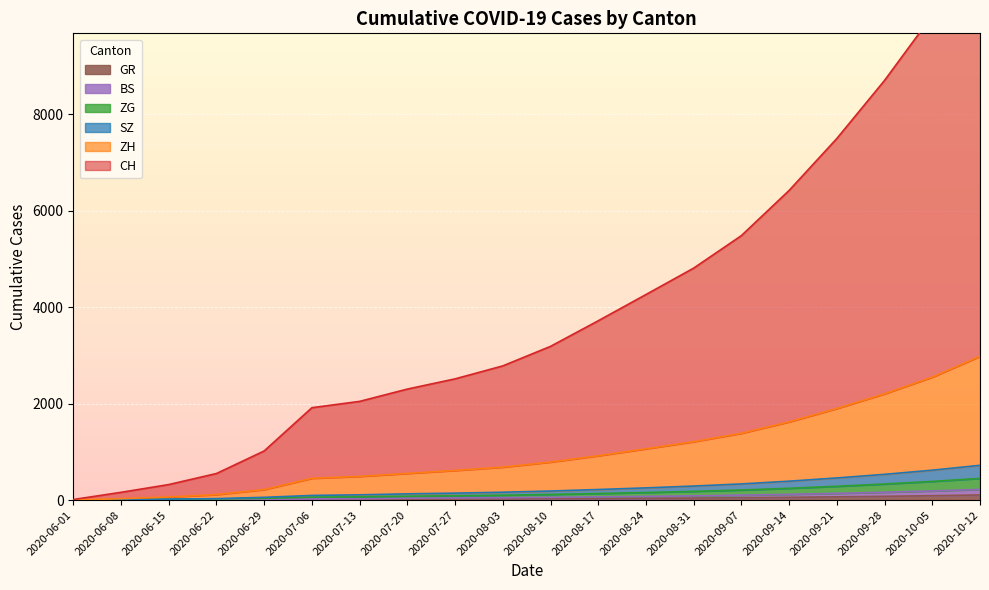

At which category does the chart reach its minimum across all series?

2020-06-01